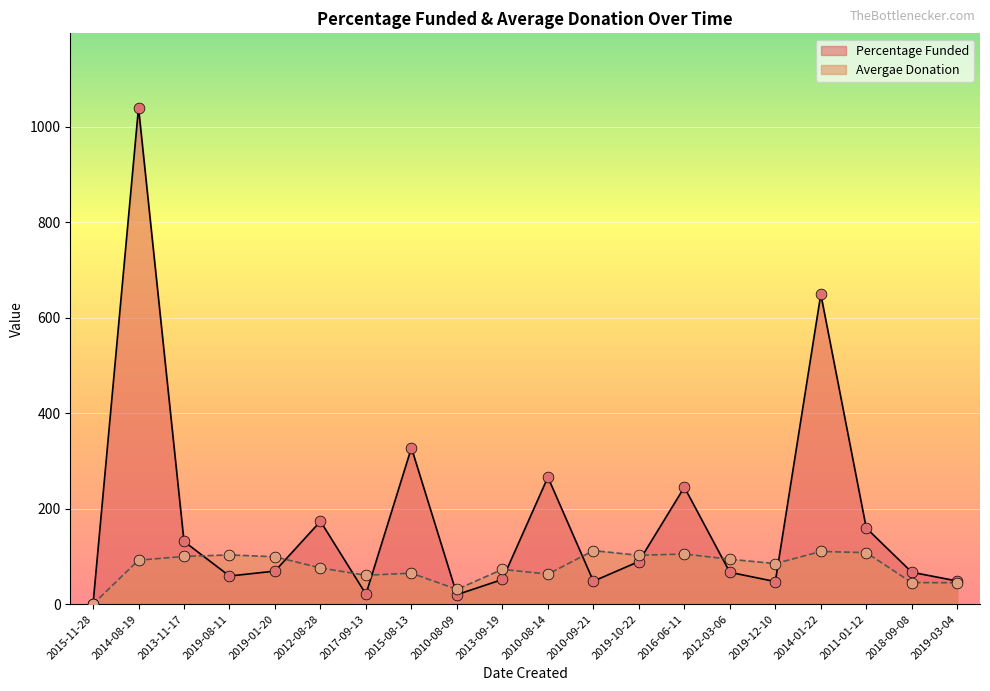

At how many categories does at least one series exceed 397?

2